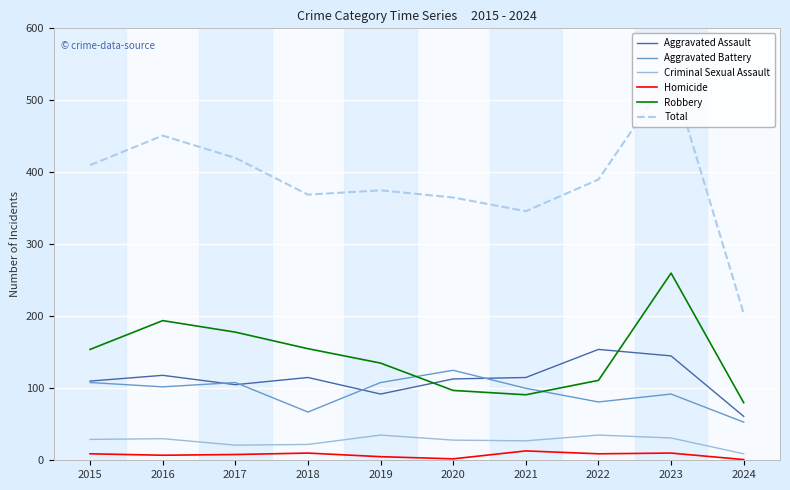

How many lines are shown in the chart?

6